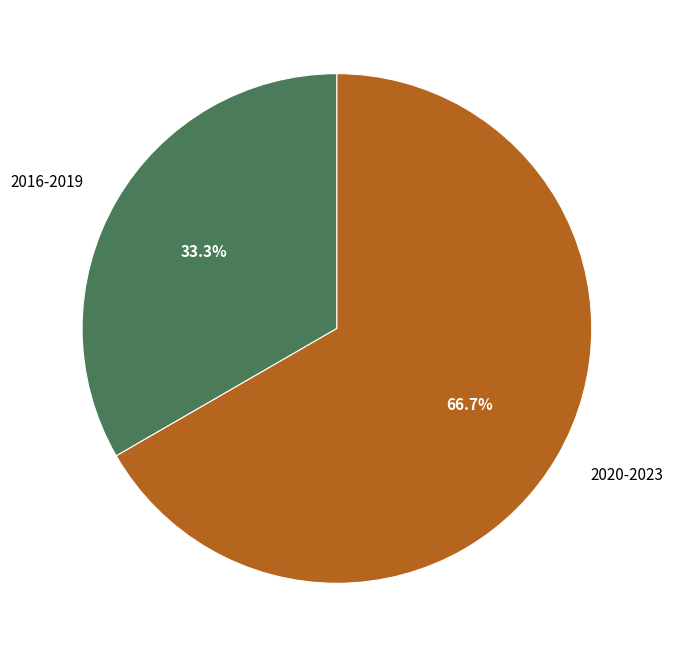

To the nearest percent, what is the average slice percentage?

50%